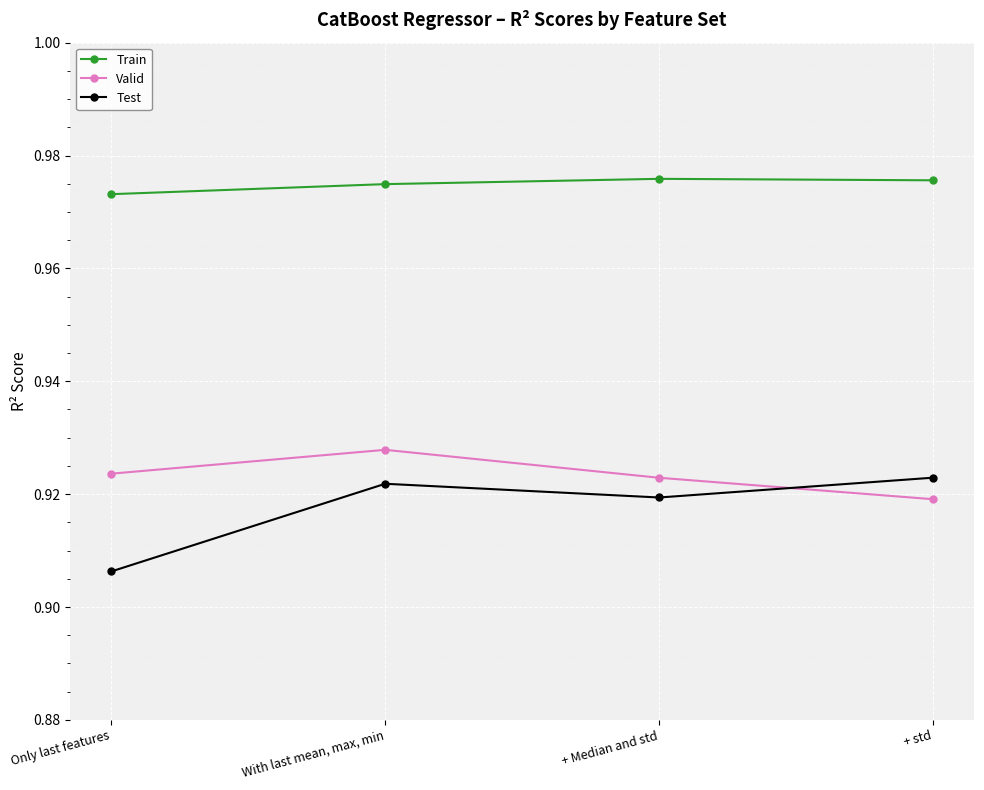

What is the label of the 3rd point from the right?

With last mean, max, min